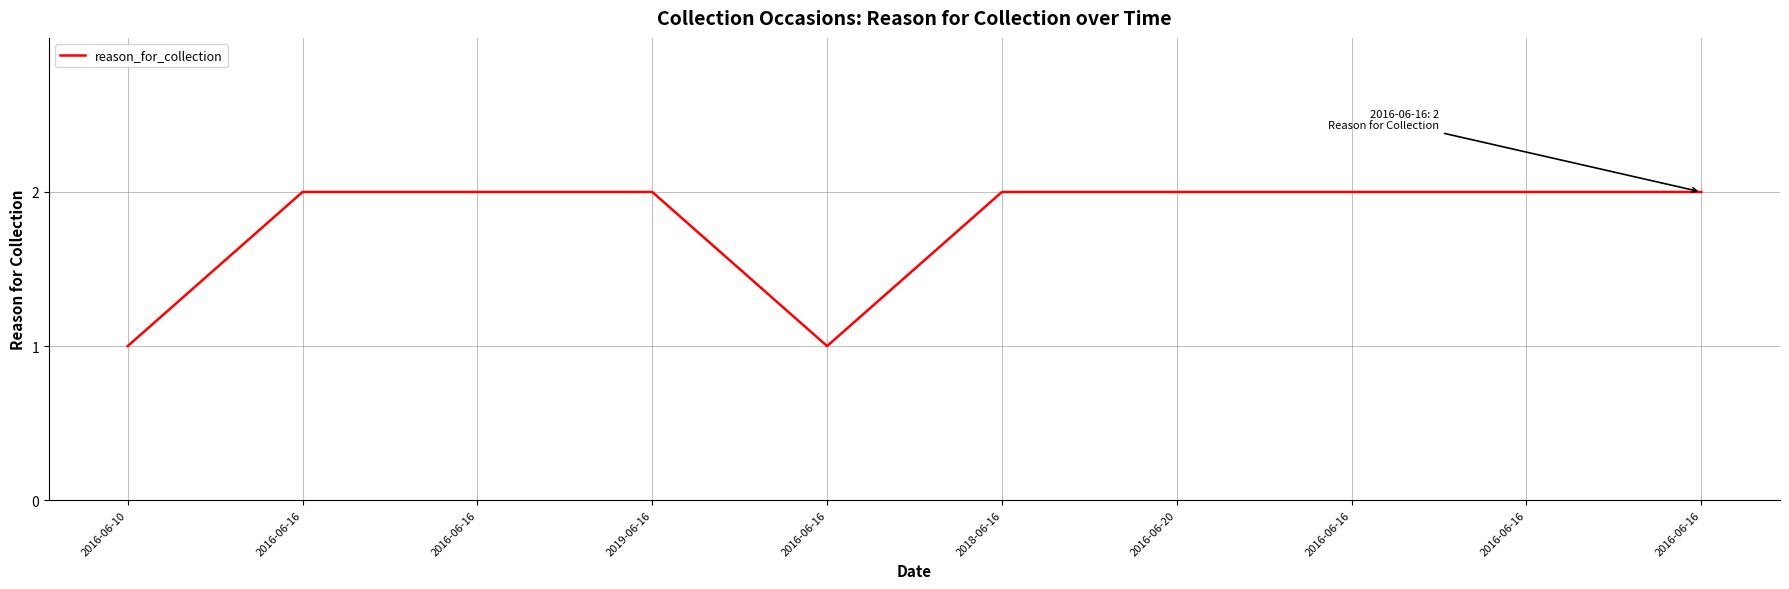

Where is the data nearest to the value 1?

2016-06-10